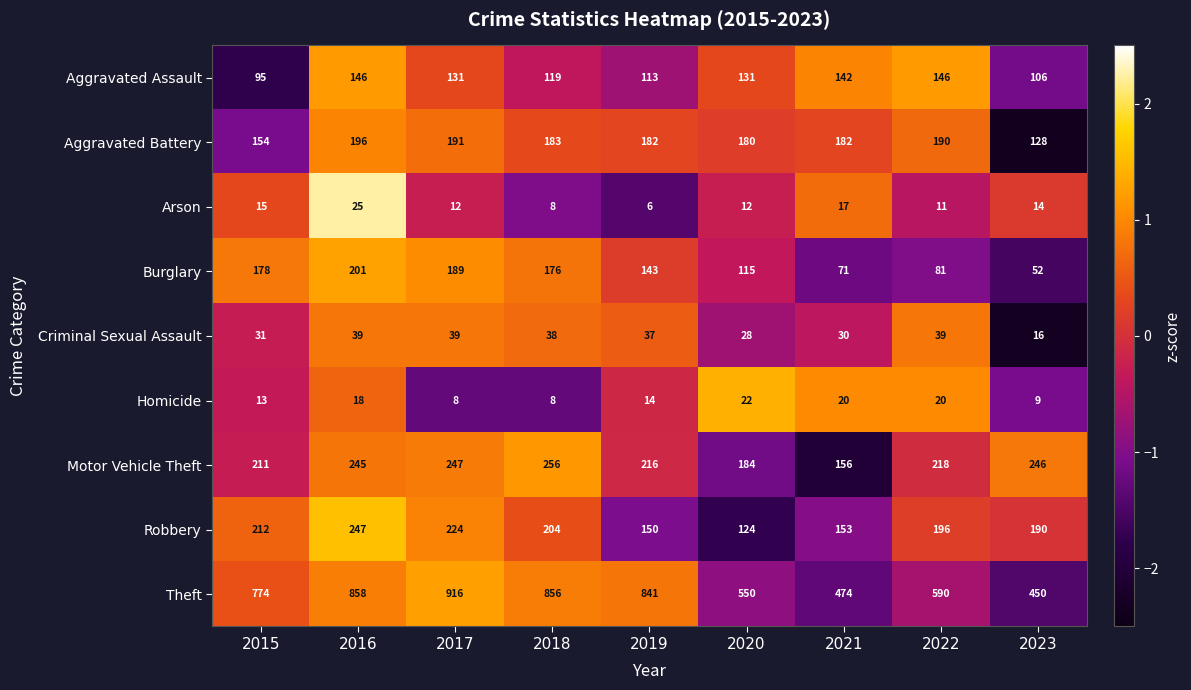

How many series are shown in this chart?

9